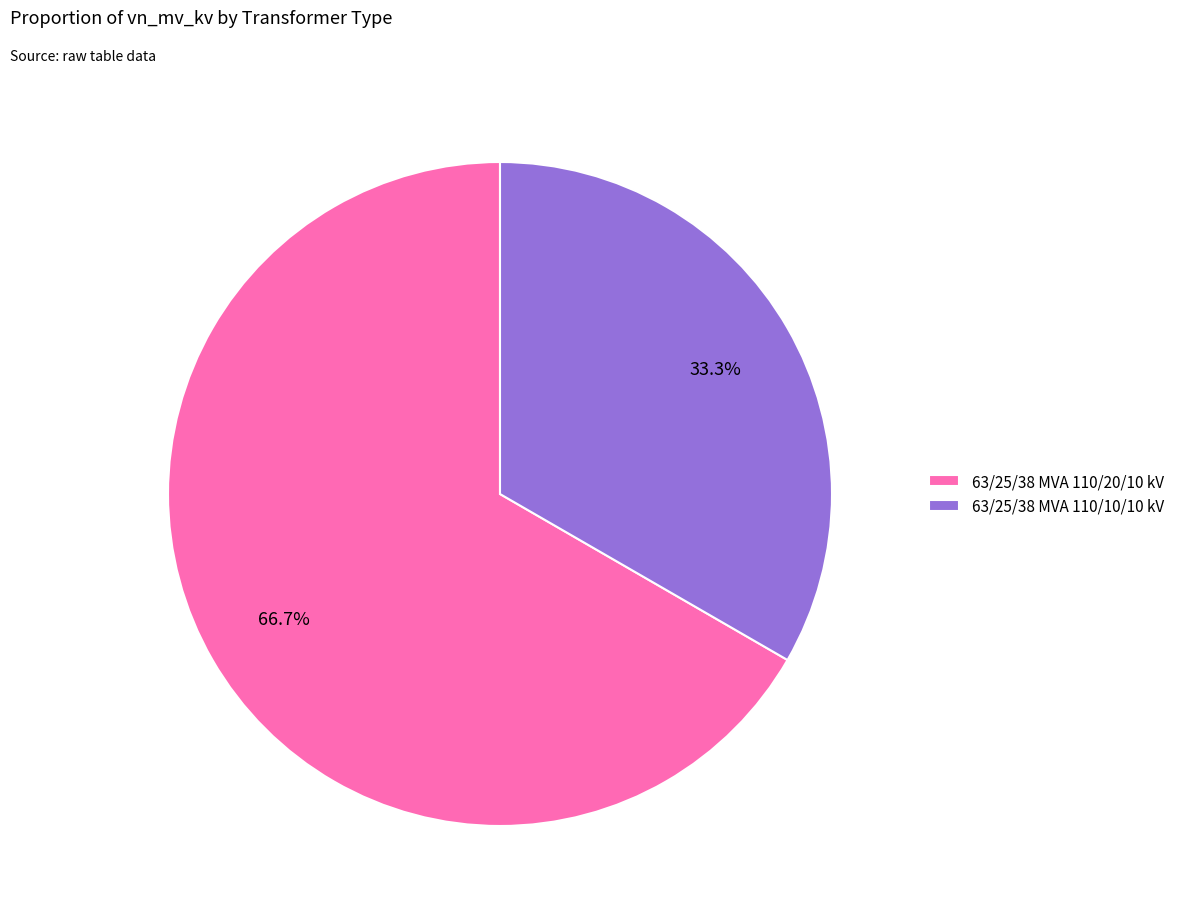

Rank the categories by value from highest to lowest.

63/25/38 MVA 110/20/10 kV, 63/25/38 MVA 110/10/10 kV